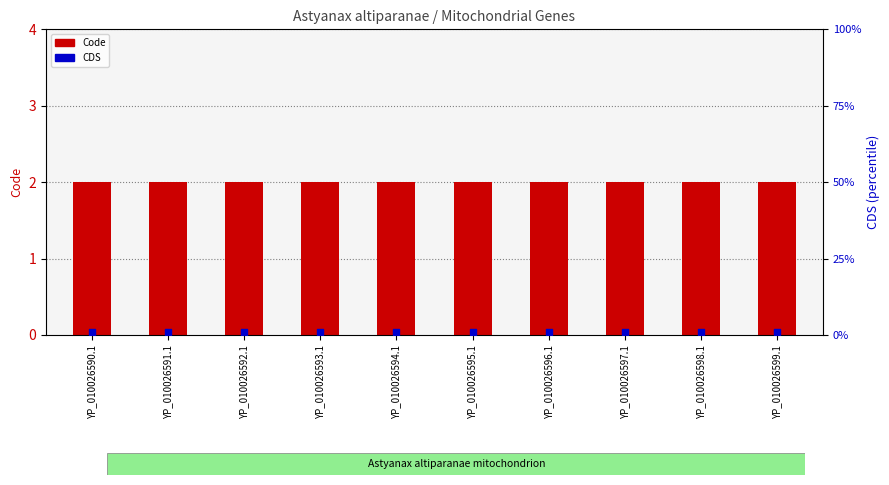

Is the value of CDS at YP_010026595.1 greater than the value of Code at YP_010026599.1?

No